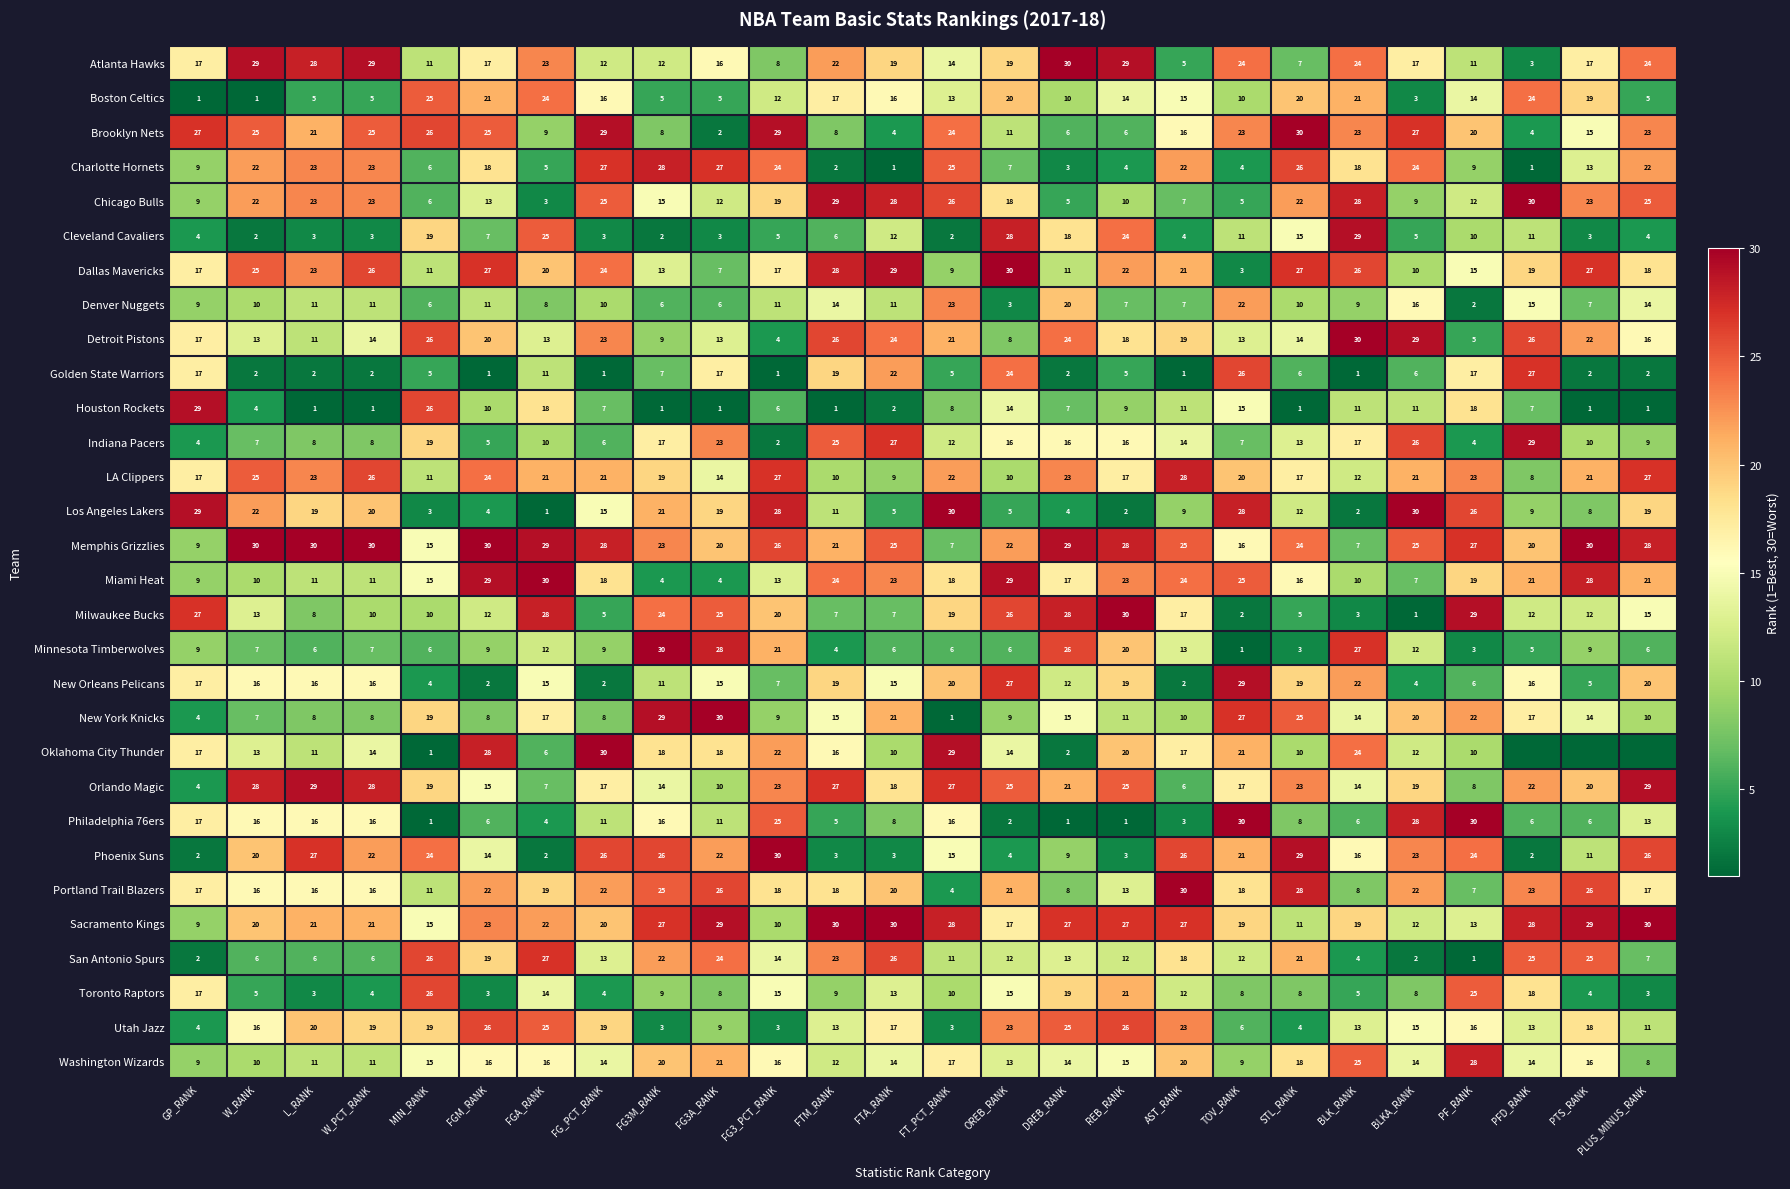

Is the value of Indiana Pacers at FTM_RANK greater than the value of San Antonio Spurs at FG3A_RANK?

Yes